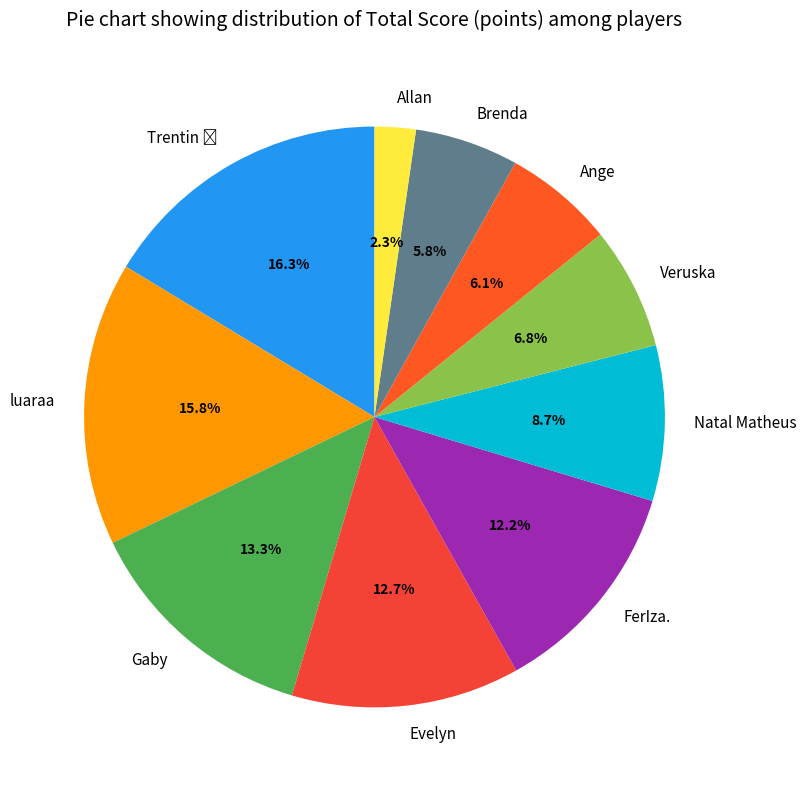

How many slices are in this pie chart?

10